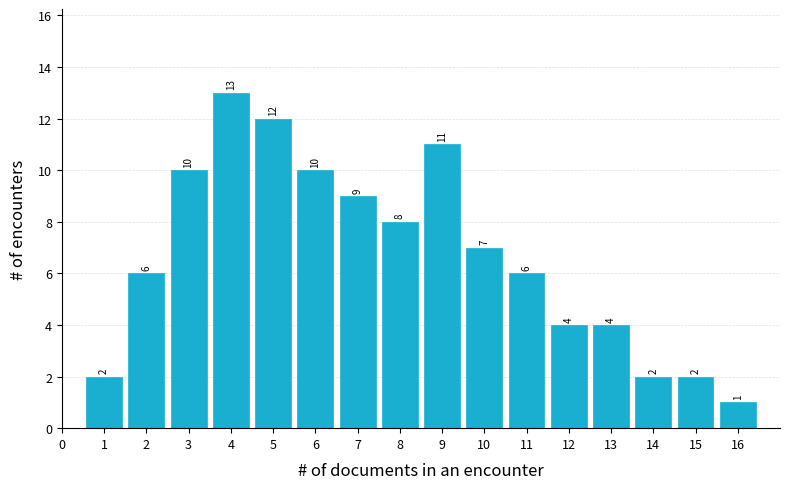

Reading left to right, list all the values displayed in this chart.

0=0	1=2	2=6	3=10	4=13	5=12	6=10	7=9	8=8	9=11	10=7	11=6	12=4	13=4	14=2	15=2	16=1